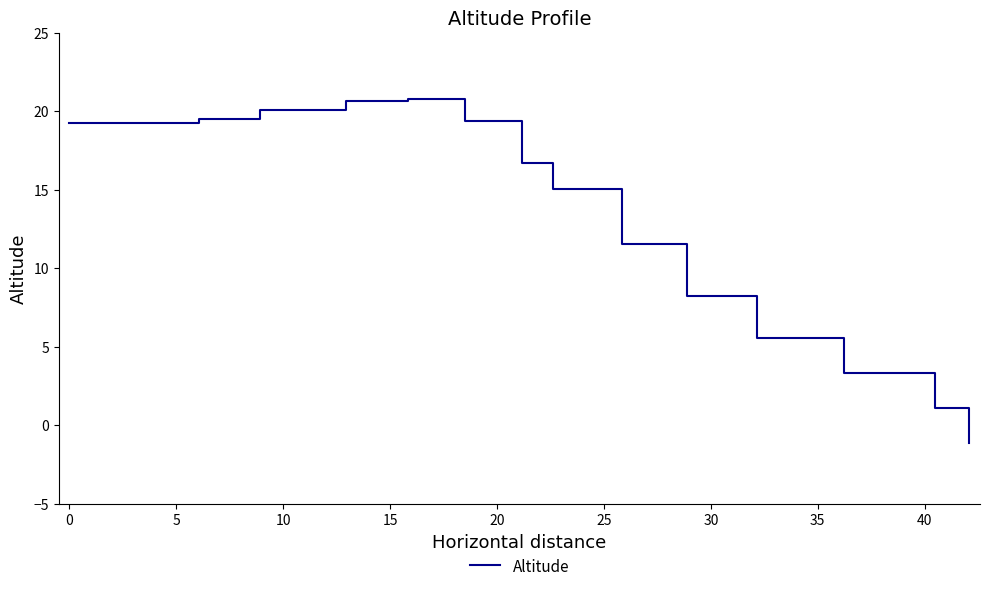

How many lines are shown in the chart?

1